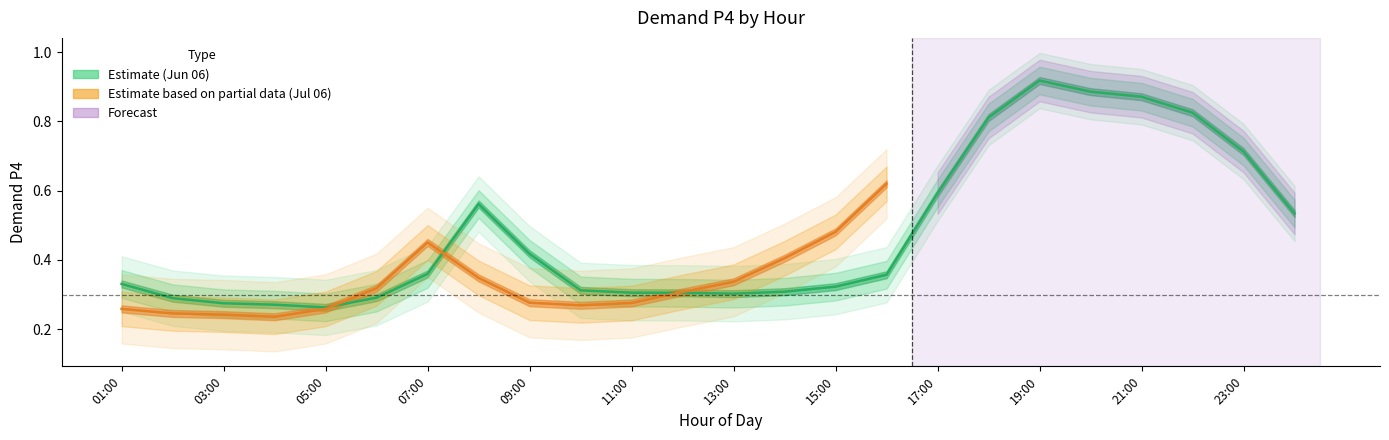

Where is the data nearest to the value 0?

05:00